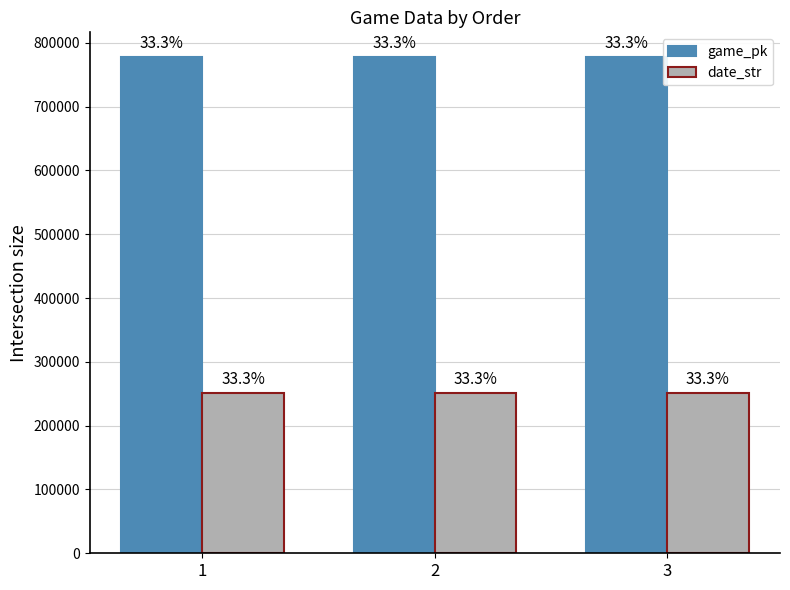

What are all the series names shown in the legend?

game_pk, date_str